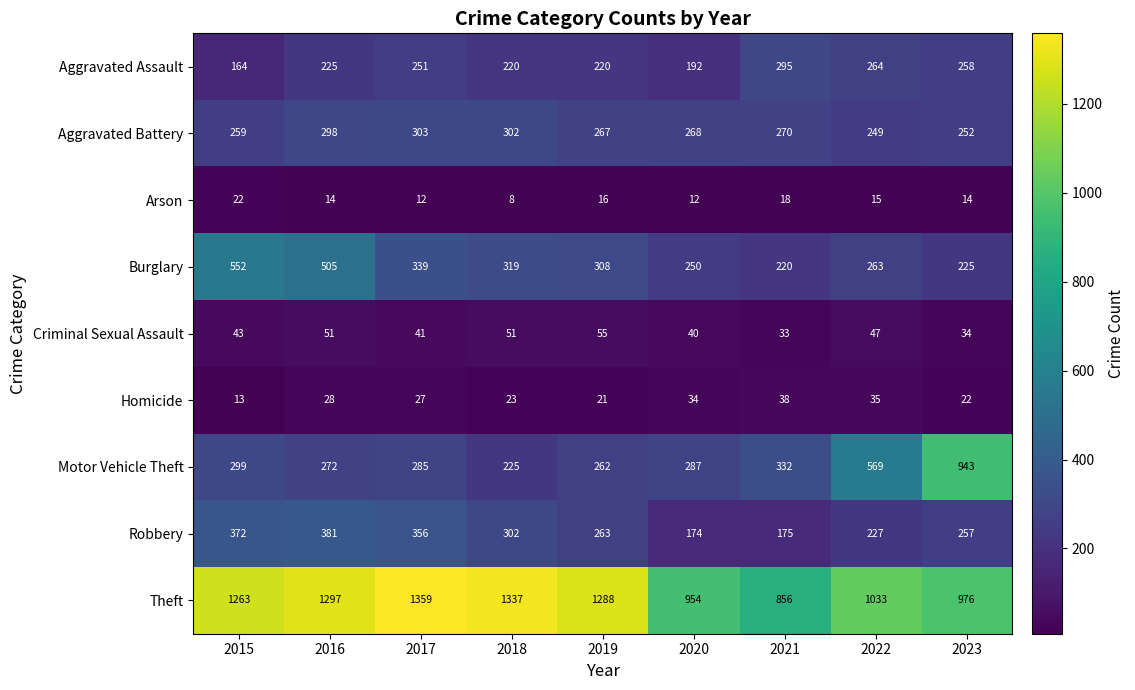

Where does the Arson series first go above 14?

2015